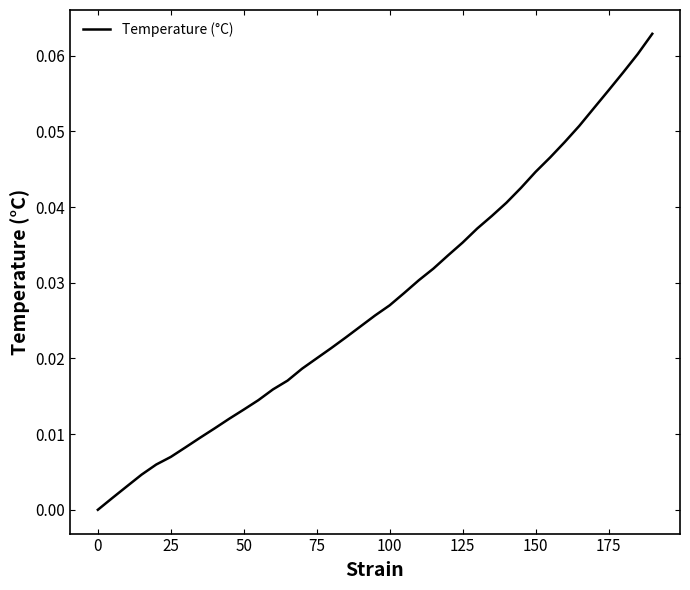

How many values are above zero?

38